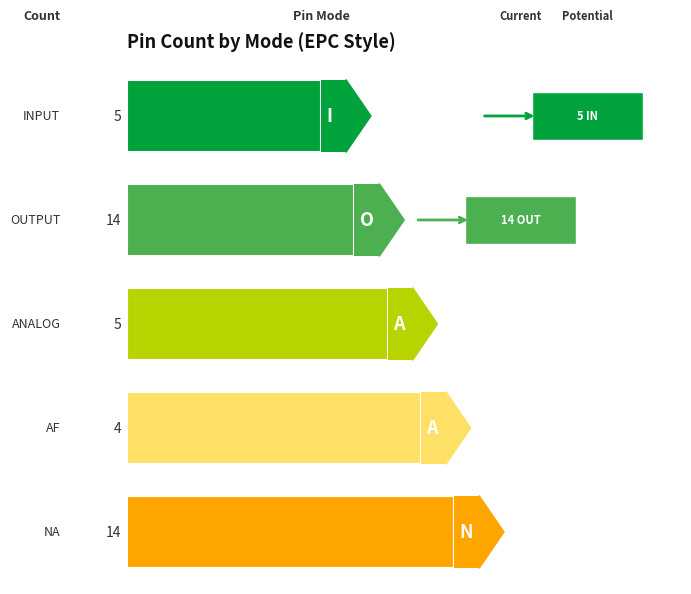

True or false: the data shows 4 at AF.

True